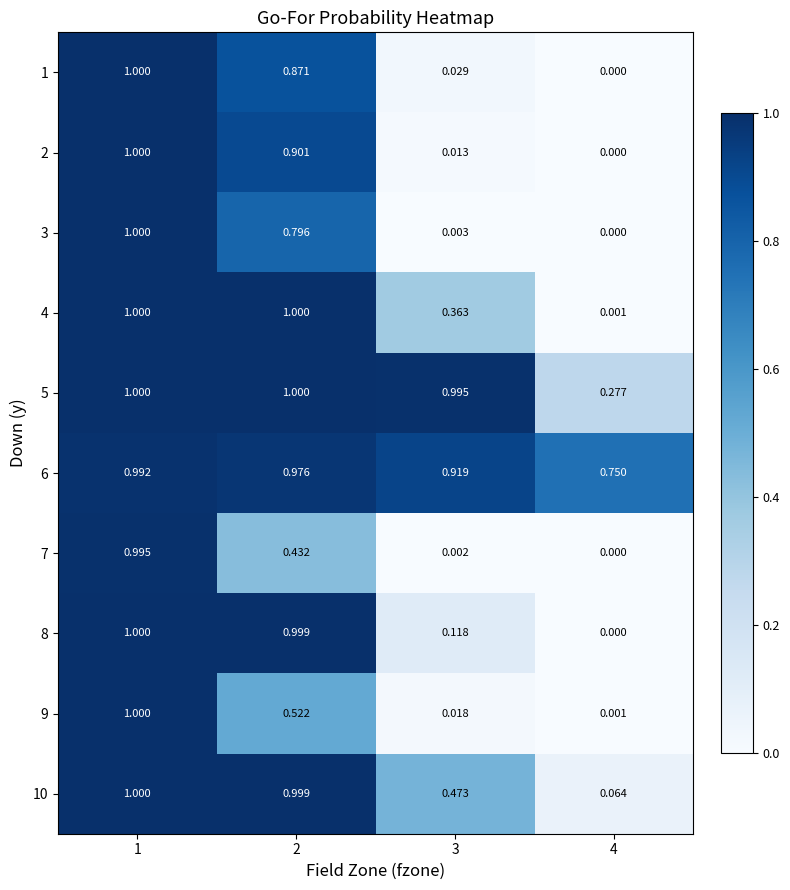

At how many categories does at least one series exceed 0?

4